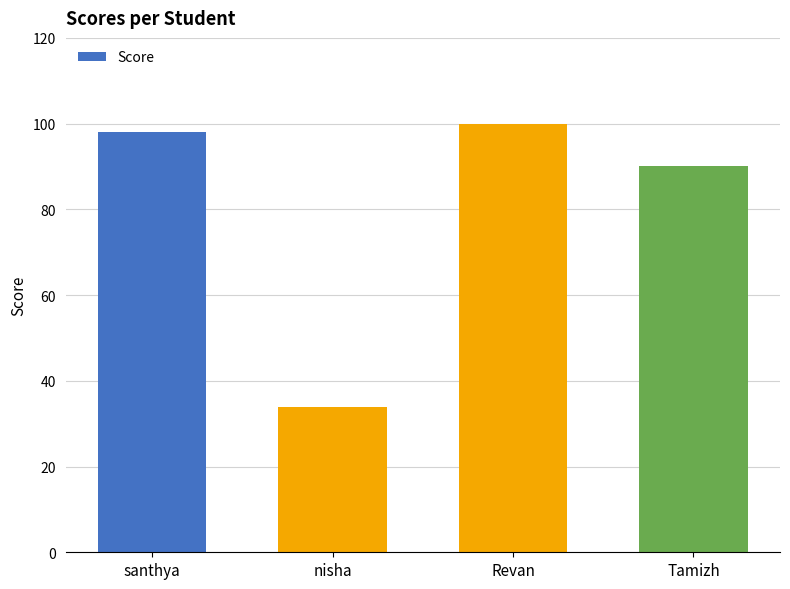

What is the ratio of the value at nisha to the value at Tamizh?

0.4